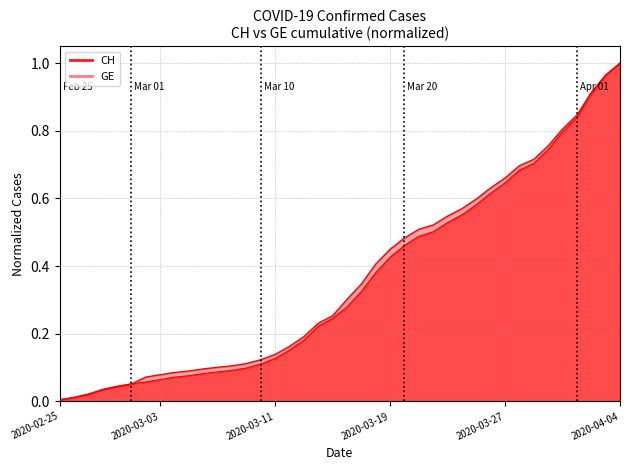

Which series has the largest total across all categories?

CH